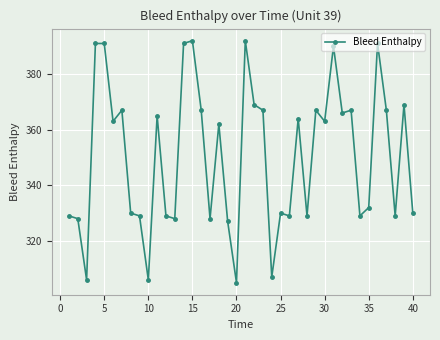

True or false: there are more than 2 points higher than both neighbors.

True